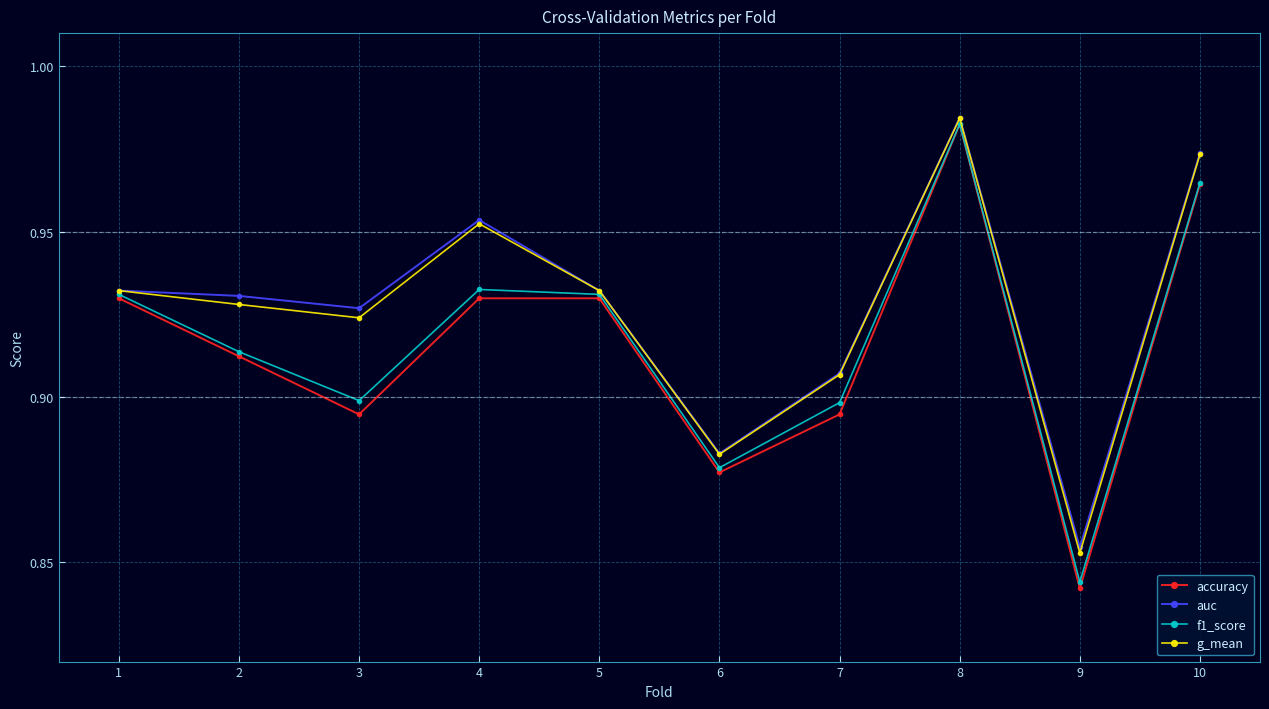

Between 6 and 7, which series saw the biggest shift?

auc